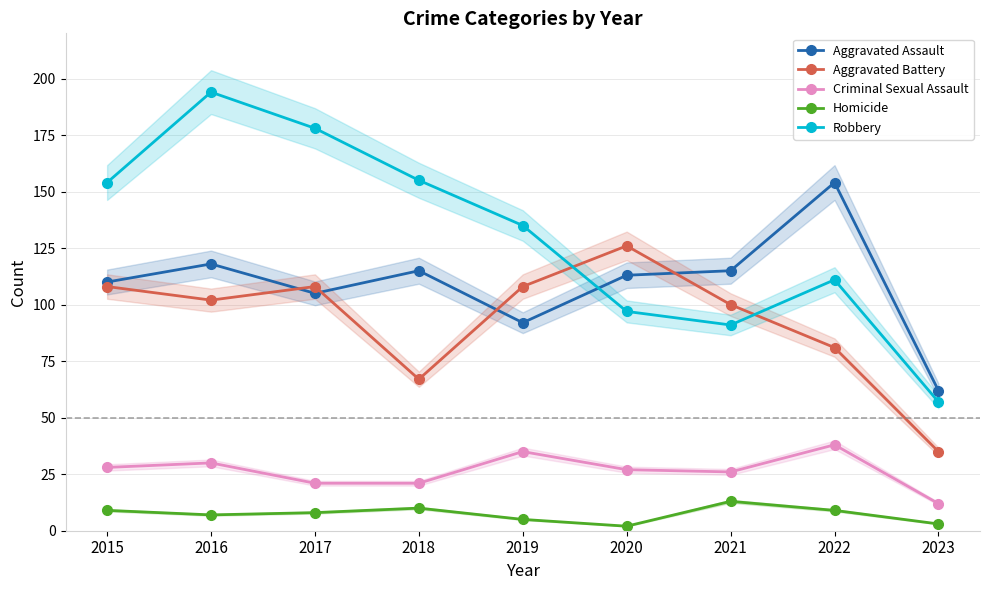

True or false: Homicide has a value of 7 at 2016.

True